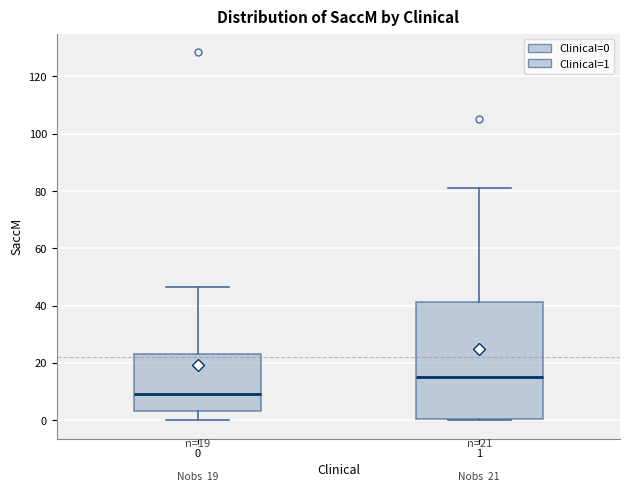

Comparing the boxes themselves (not the whiskers), which one is the tallest?

1